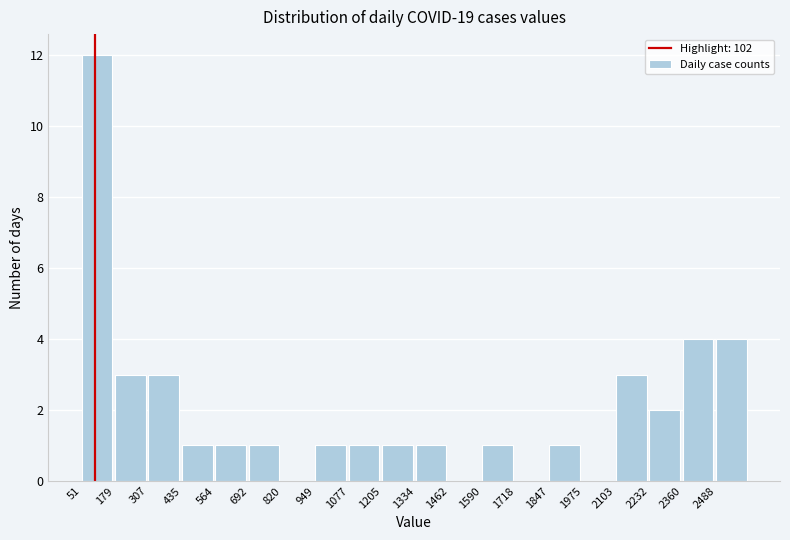

Over which range of the x-axis is the bar tallest?

60 to 180